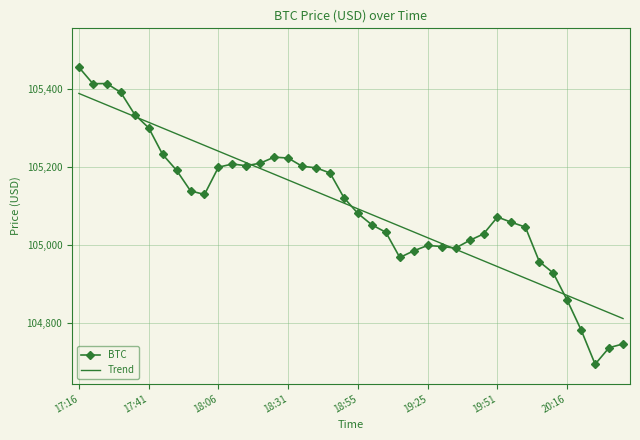

Rank the series by their maximum value, from lowest to highest.

Trend, BTC